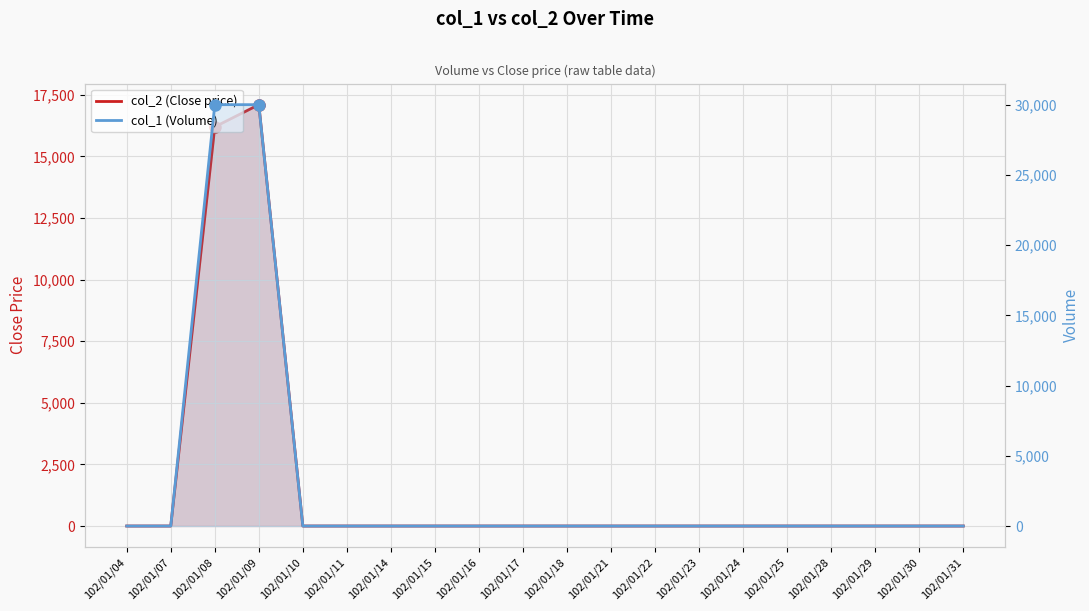

Reading left to right, extract all data points from this chart.

col_2 (Close price): 102/01/04=0	102/01/07=0	102/01/08=16200	102/01/09=17100	102/01/10=0	102/01/11=0	102/01/14=0	102/01/15=0	102/01/16=0	102/01/17=0	102/01/18=0	102/01/21=0	102/01/22=0	102/01/23=0	102/01/24=0	102/01/25=0	102/01/28=0	102/01/29=0	102/01/30=0	102/01/31=0
col_1 (Volume): 102/01/04=0	102/01/07=0	102/01/08=30000	102/01/09=30000	102/01/10=0	102/01/11=0	102/01/14=0	102/01/15=0	102/01/16=0	102/01/17=0	102/01/18=0	102/01/21=0	102/01/22=0	102/01/23=0	102/01/24=0	102/01/25=0	102/01/28=0	102/01/29=0	102/01/30=0	102/01/31=0